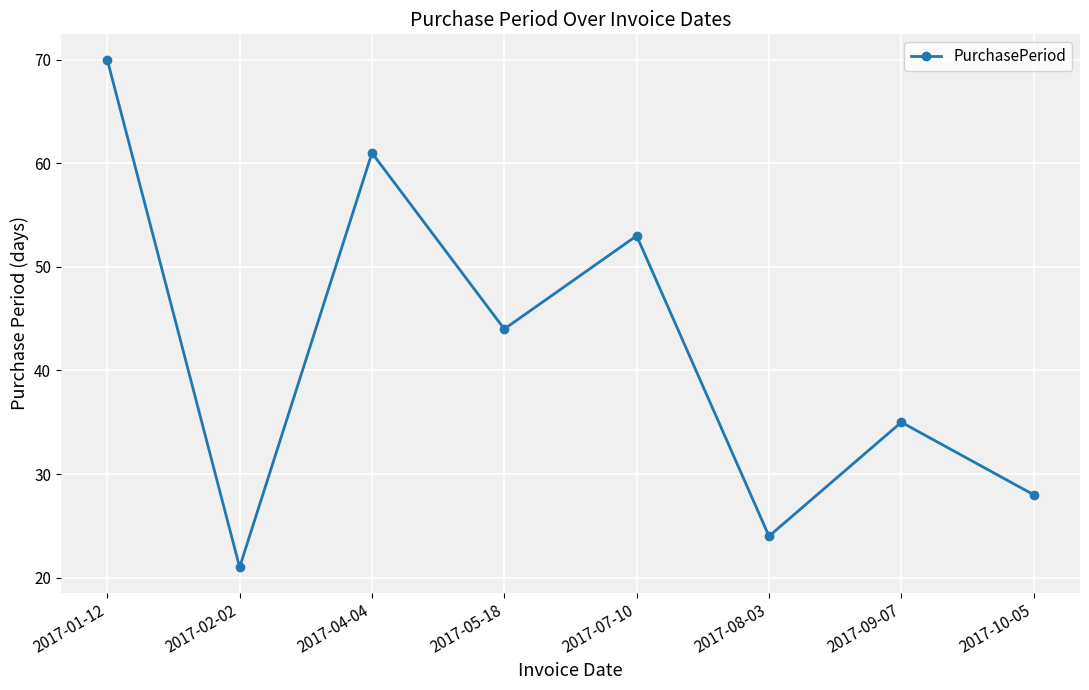

How many data points are less than 44?

4